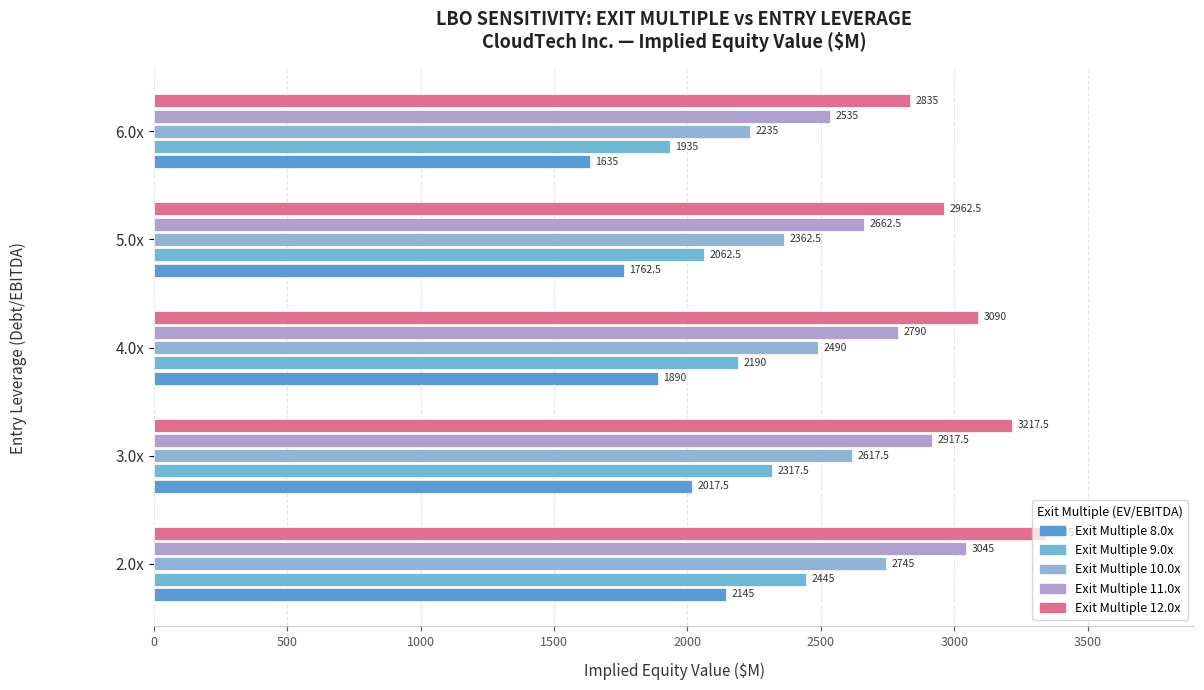

How many series are shown in this chart?

5